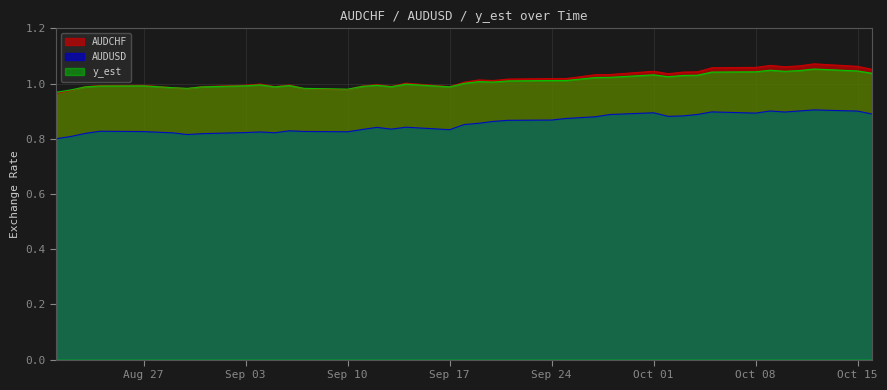

Count the number of categories in the chart.

40